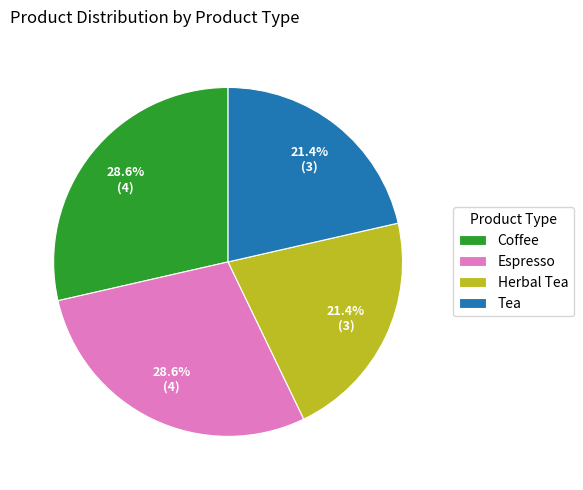

How much of the chart is everything except Tea?

78.6%